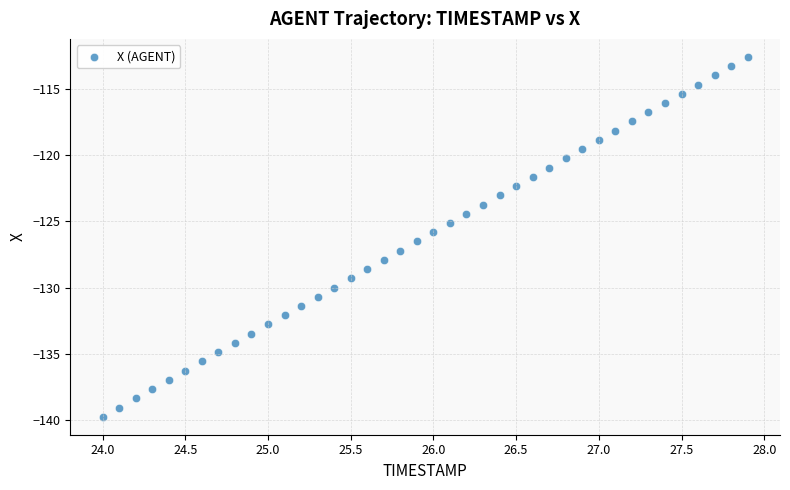

What is the range of Y values (max minus min)?

27.1